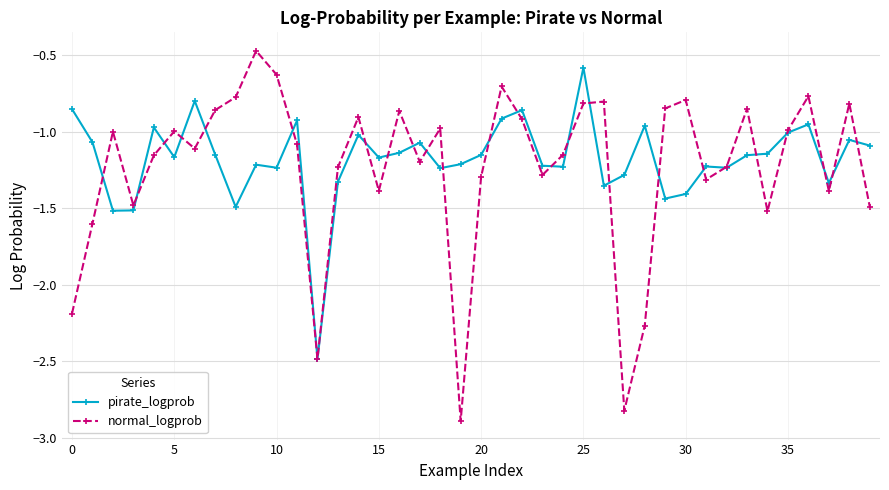

List the series in order of their peak value, lowest first.

pirate_logprob, normal_logprob